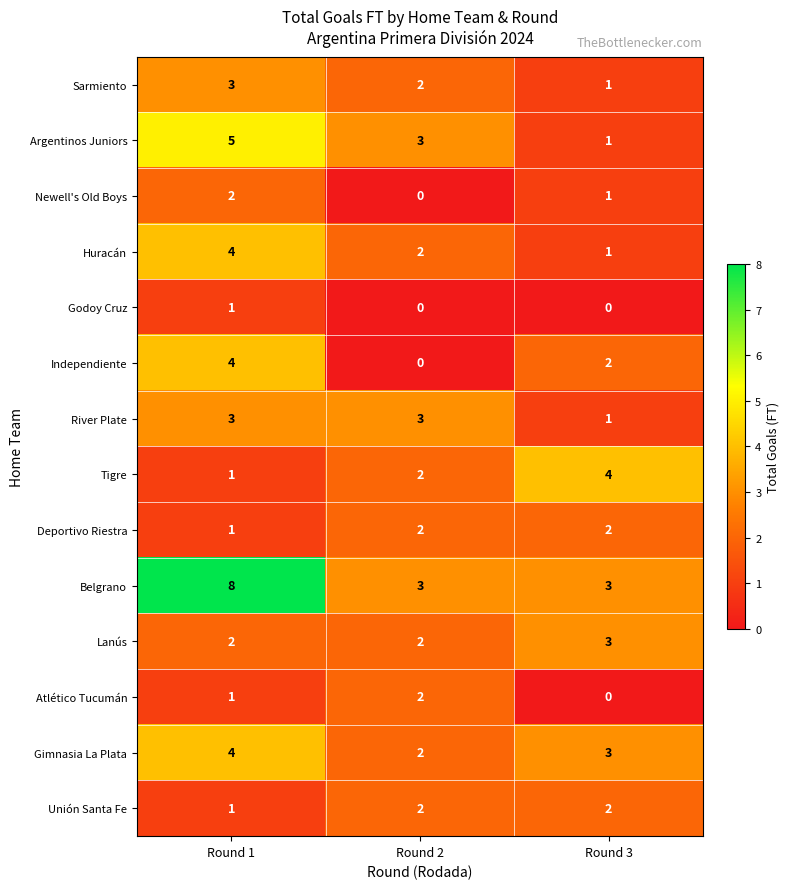

At which label does Newell's Old Boys first exceed 1?

Round 1